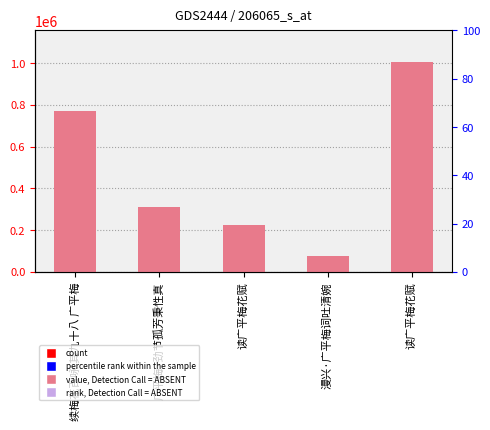

What is the label of the 5th bar from the left?

读广平梅花赋